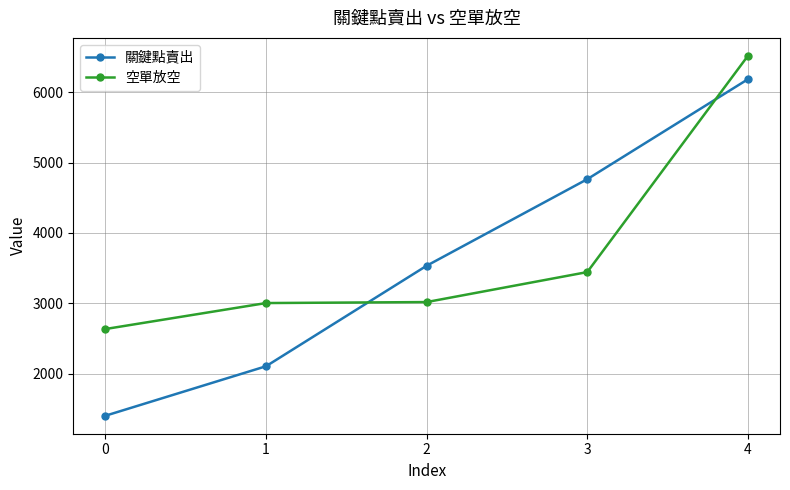

True or false: 關鍵點賣出 and 空單放空 intersect in this chart.

True